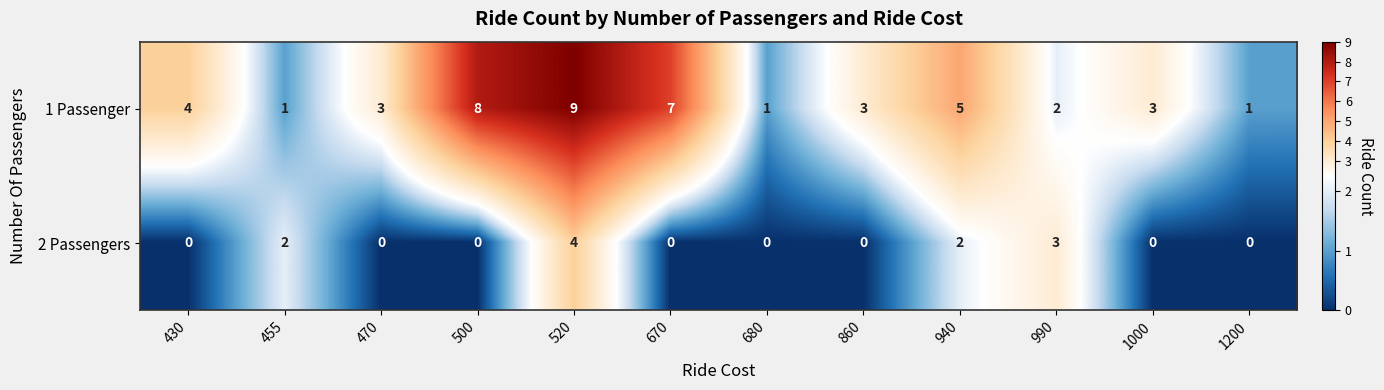

What is the spread (max minus min) of values at 860?

3